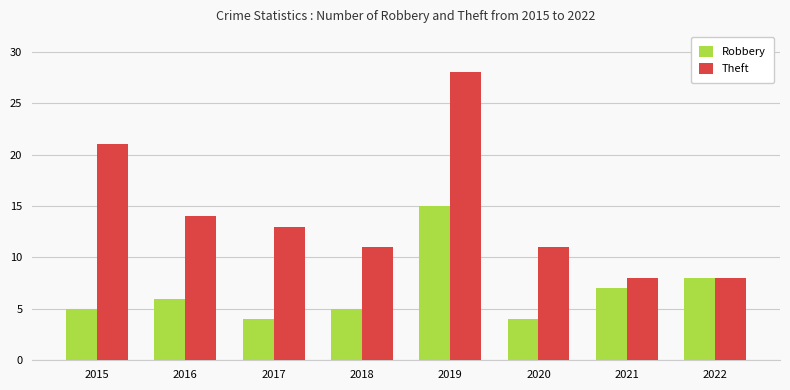

What is the total value across all series at 2016?

20